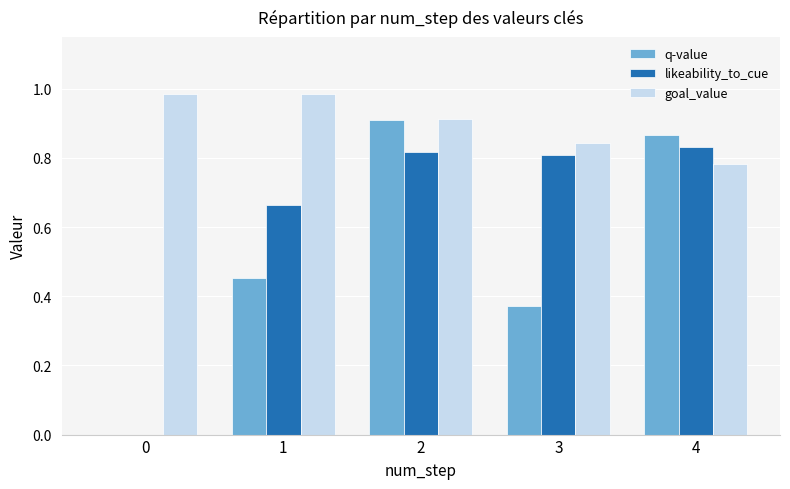

Which series has the largest total across all categories?

goal_value